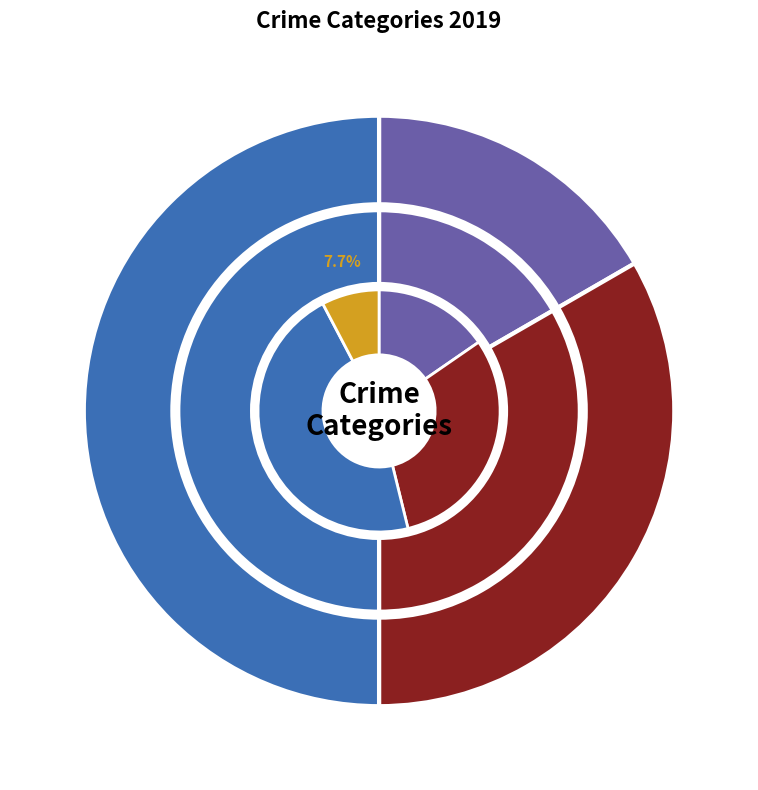

What percentage is NOT represented by 1?

66.7%